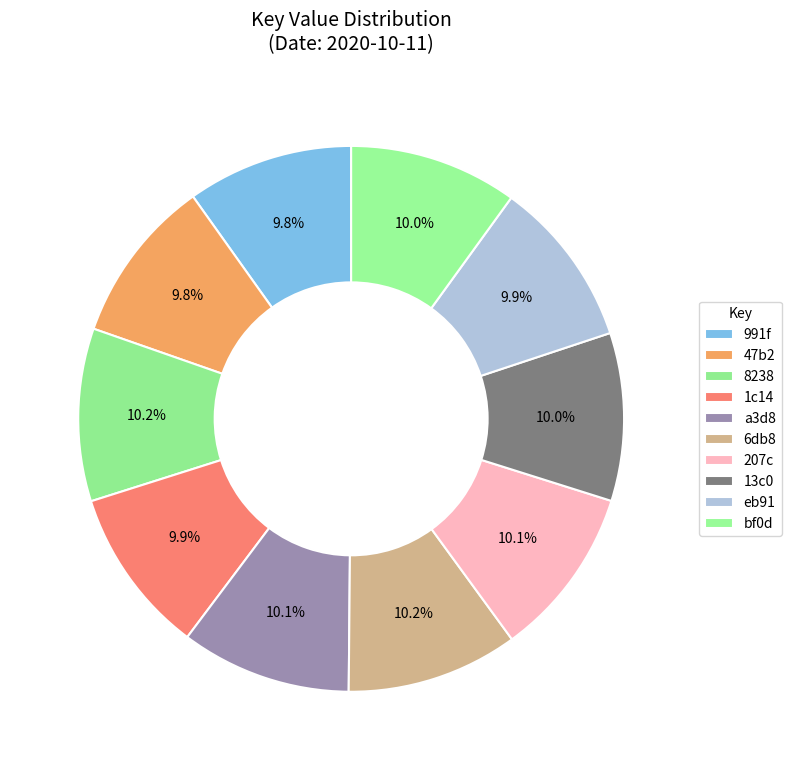

Count the number of slices in the pie.

10